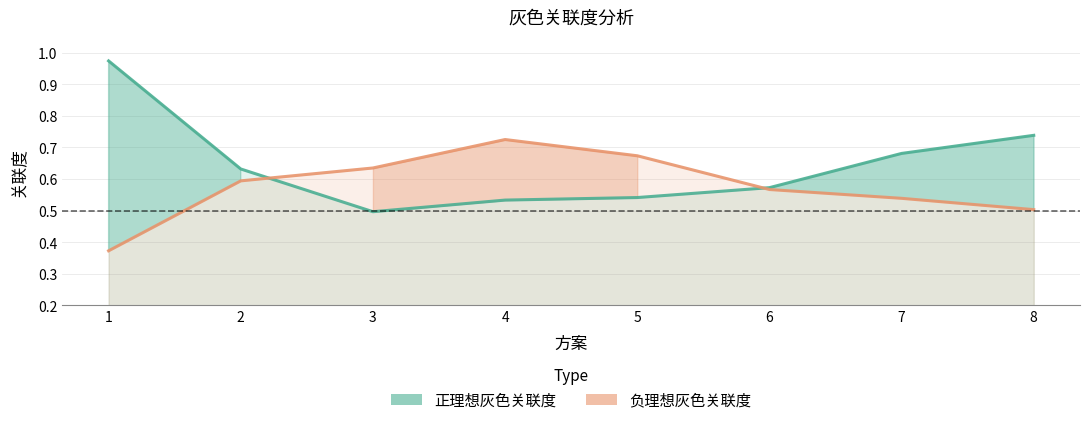

What is the spread (max minus min) of values at 3?

0.1